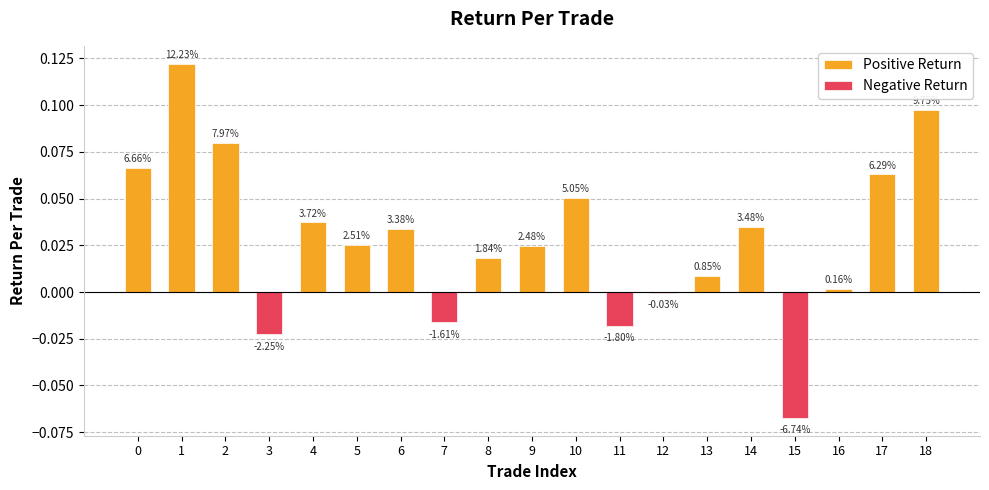

Which label corresponds to the smallest value in the chart?

15